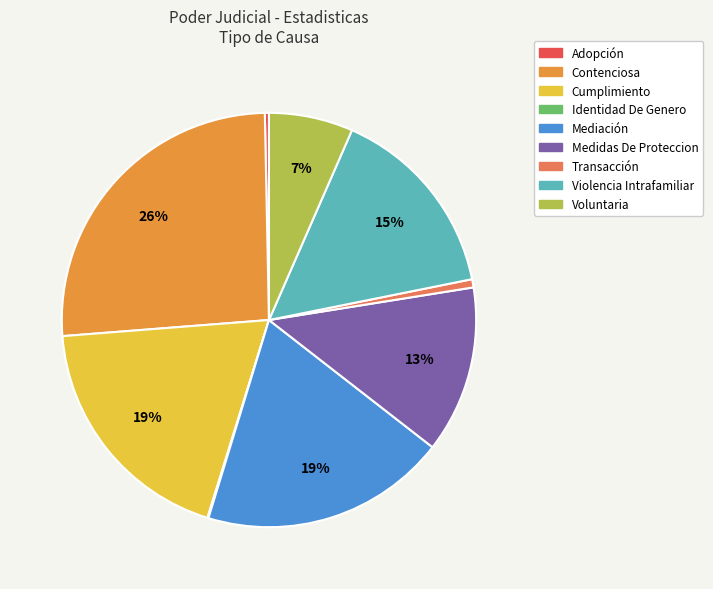

To the nearest percent, what percentage of the pie is Medidas De Proteccion?

13%